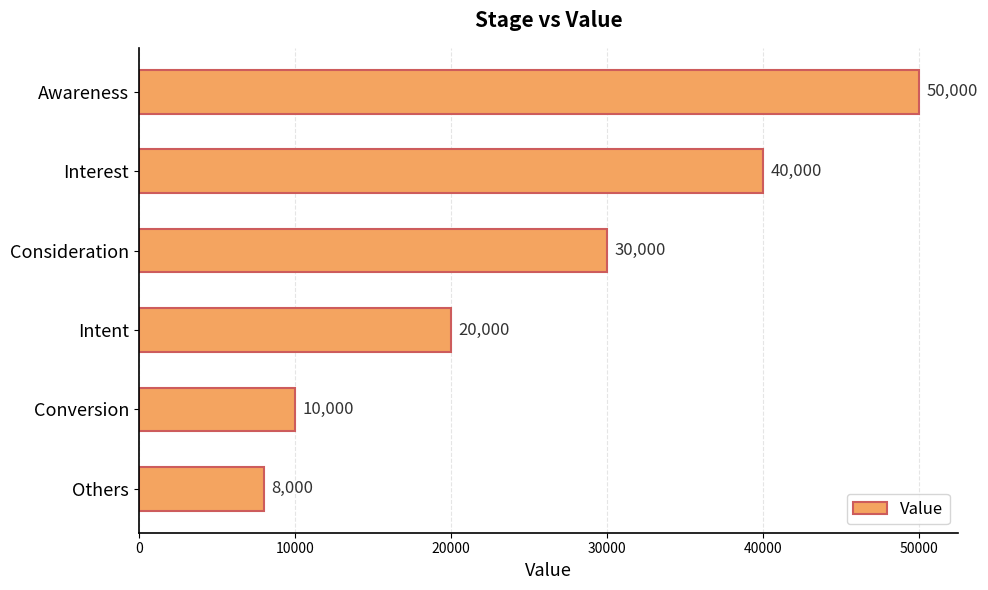

Reading bottom to top, what are all the values shown in this chart?

Others=8000	Conversion=10000	Intent=20000	Consideration=30000	Interest=40000	Awareness=50000